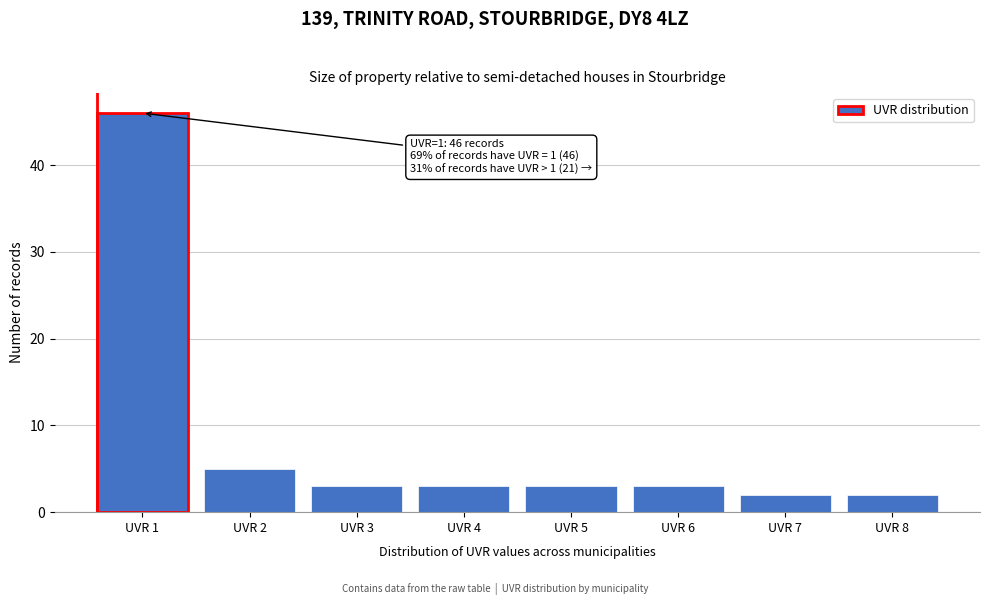

Reading right to left, extract all data points from this chart.

UVR 8=2	UVR 7=2	UVR 6=3	UVR 5=3	UVR 4=3	UVR 3=3	UVR 2=5	UVR 1=46